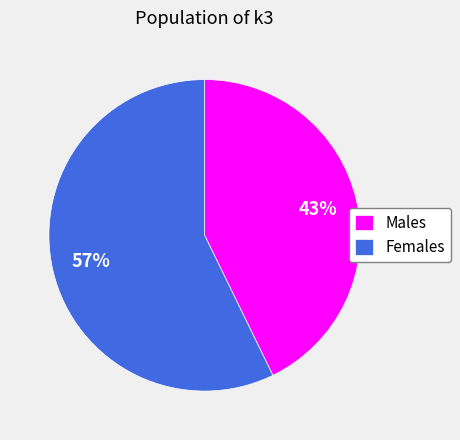

True or false: Males accounts for 43% of the total.

True